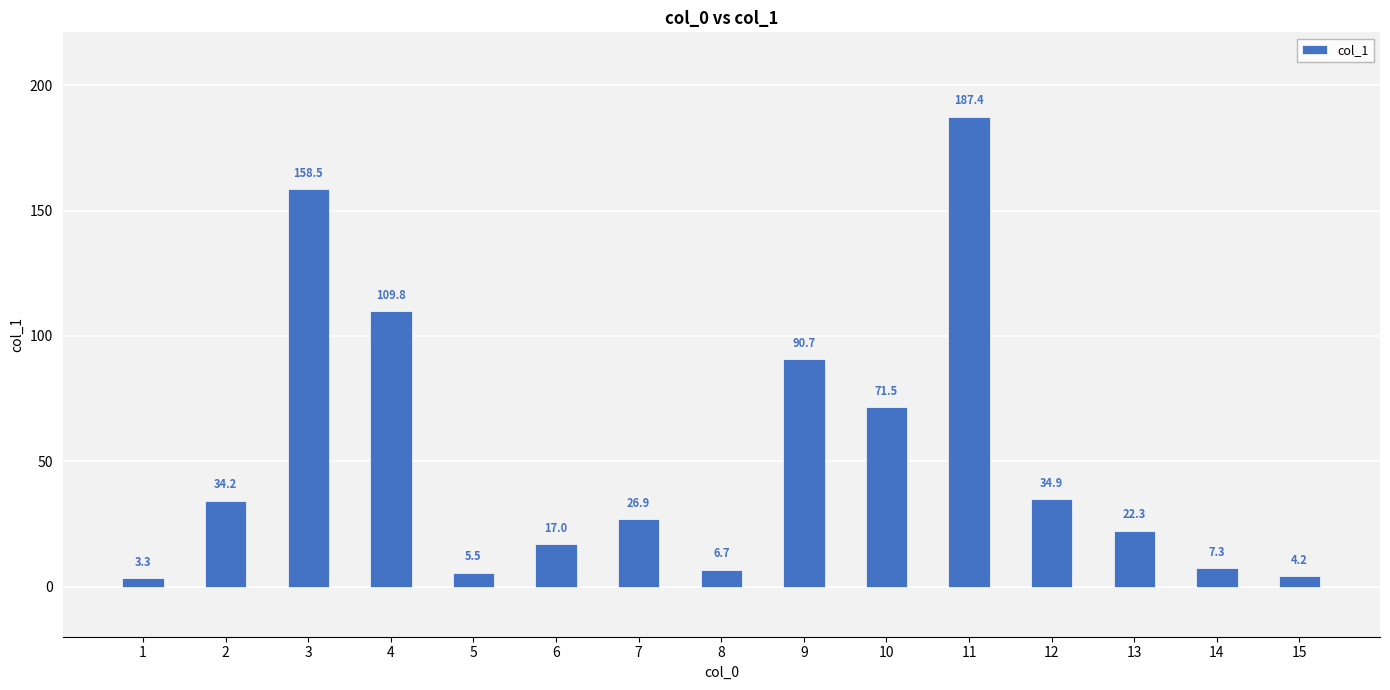

Which label corresponds to the largest value in the chart?

11